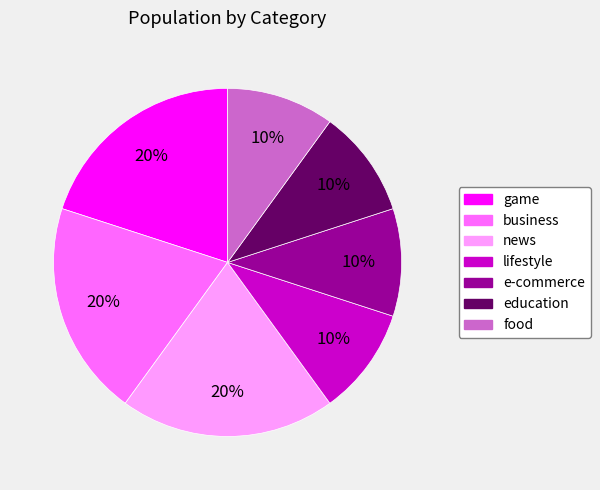

How many segments does this pie chart have?

7